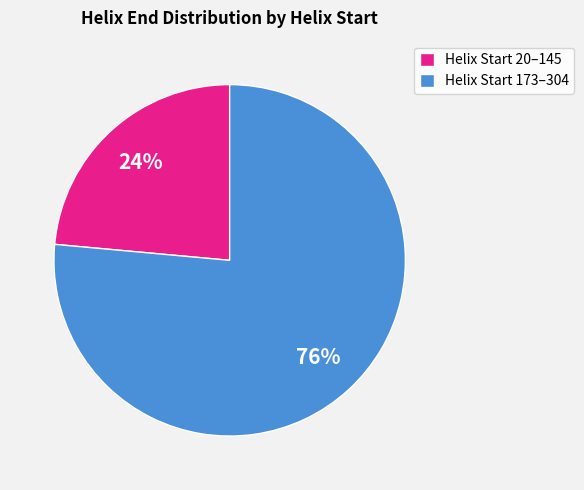

Rank the categories by value from highest to lowest.

Helix Start 173–304, Helix Start 20–145